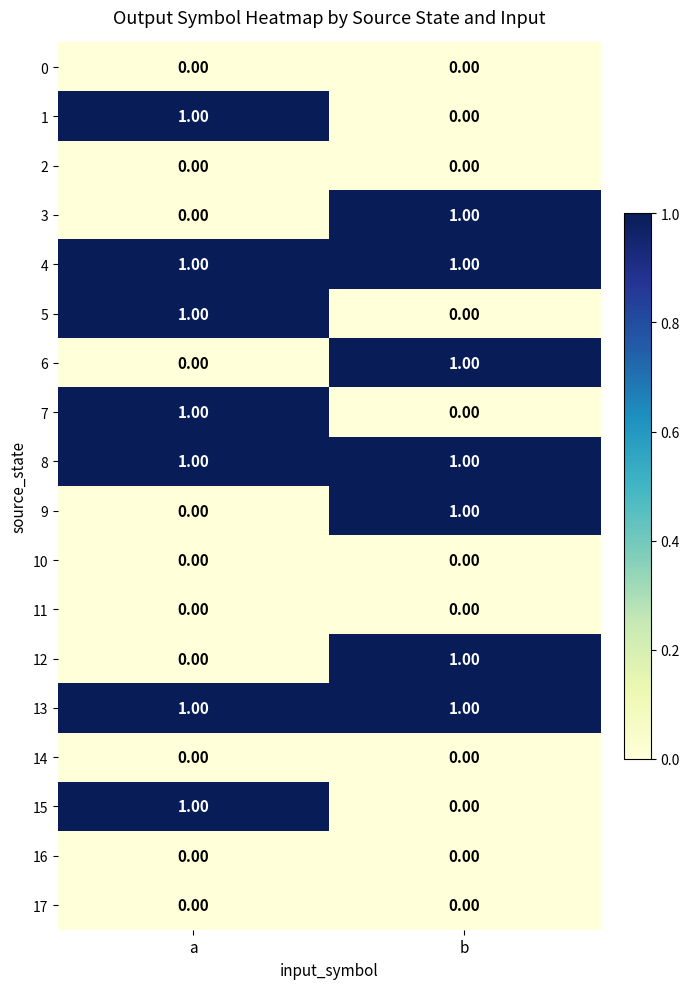

Is the value of 6 at a greater than the value of 8 at a?

No